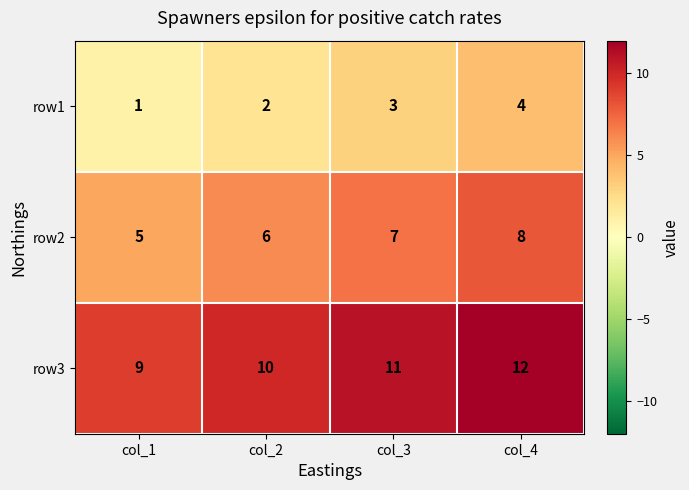

What is the sum of the row3 values at col_1 and col_2?

19